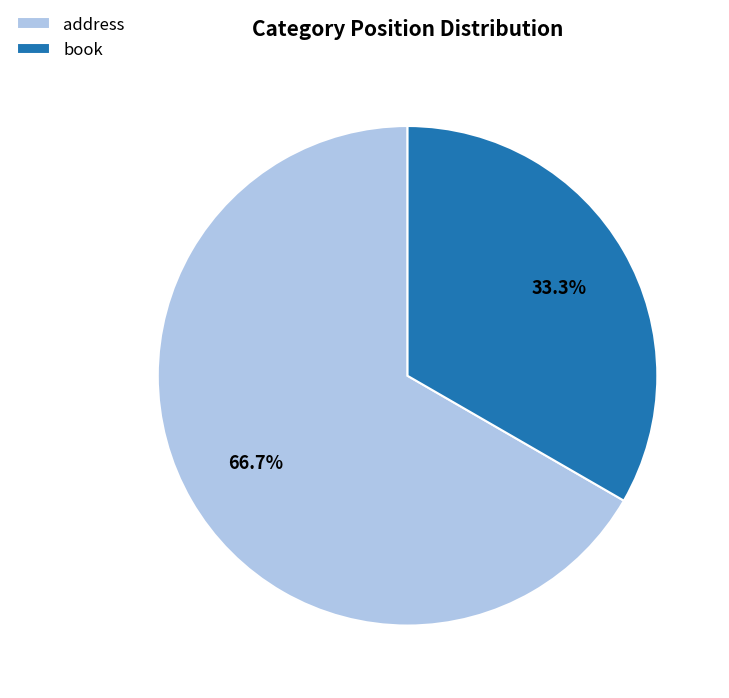

Which slice is the smallest?

book